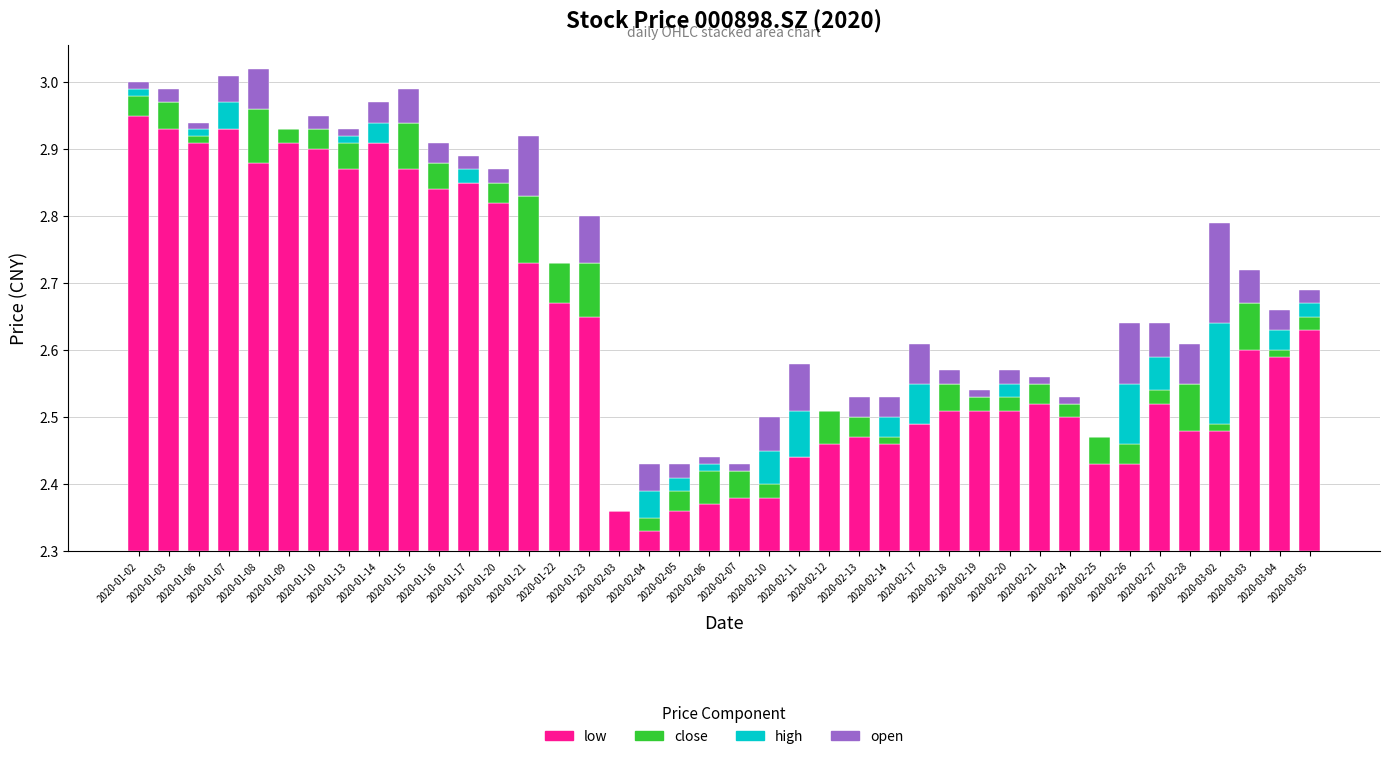

What are all the series names shown in the legend?

low, close, high, open